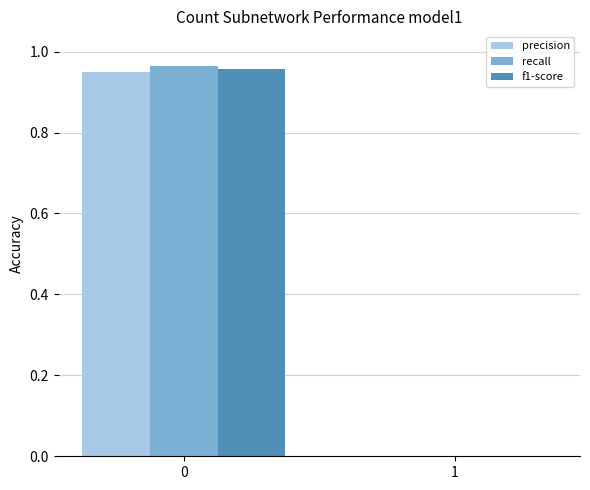

The value of recall at 1 is 0.0. True or false?

True